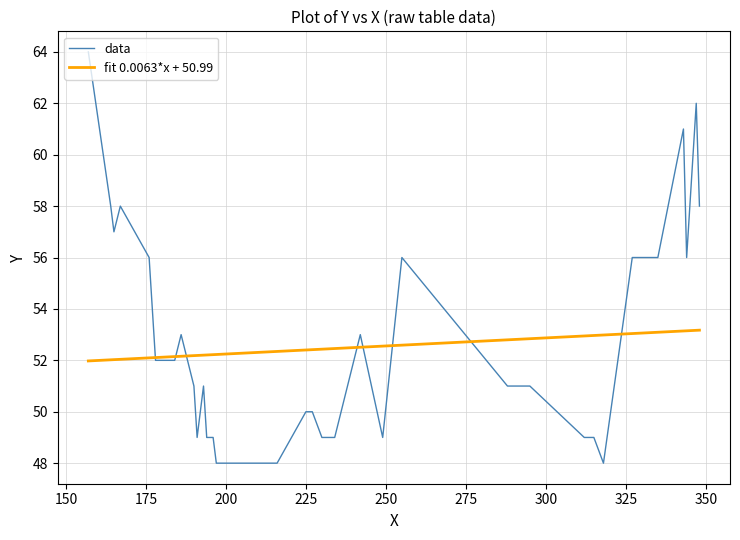

Which series has the widest spread of values?

data